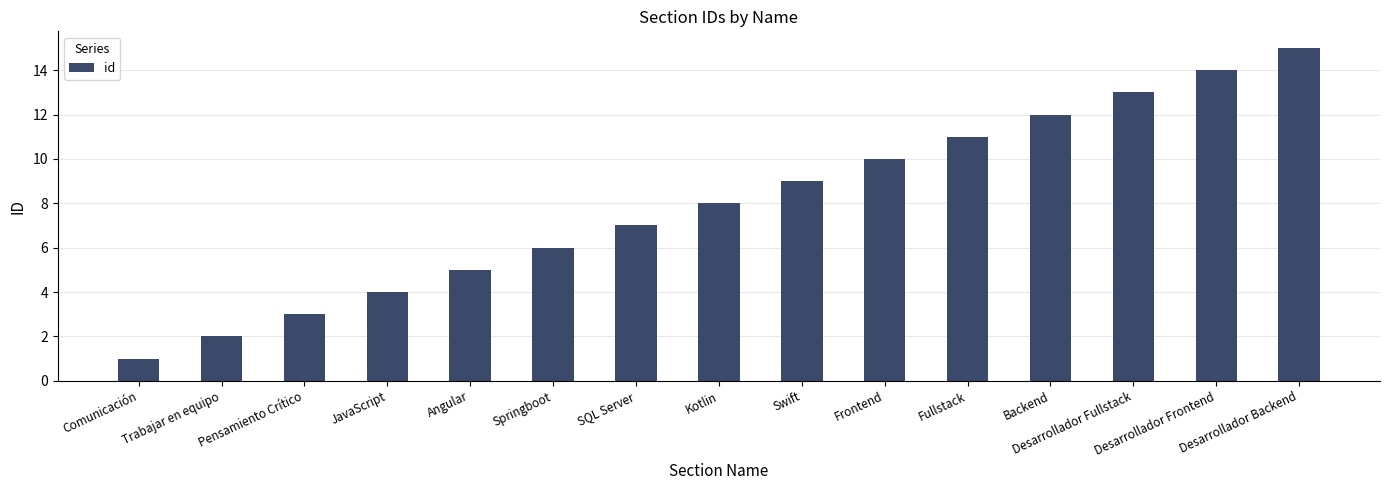

What is the greatest value displayed?

15